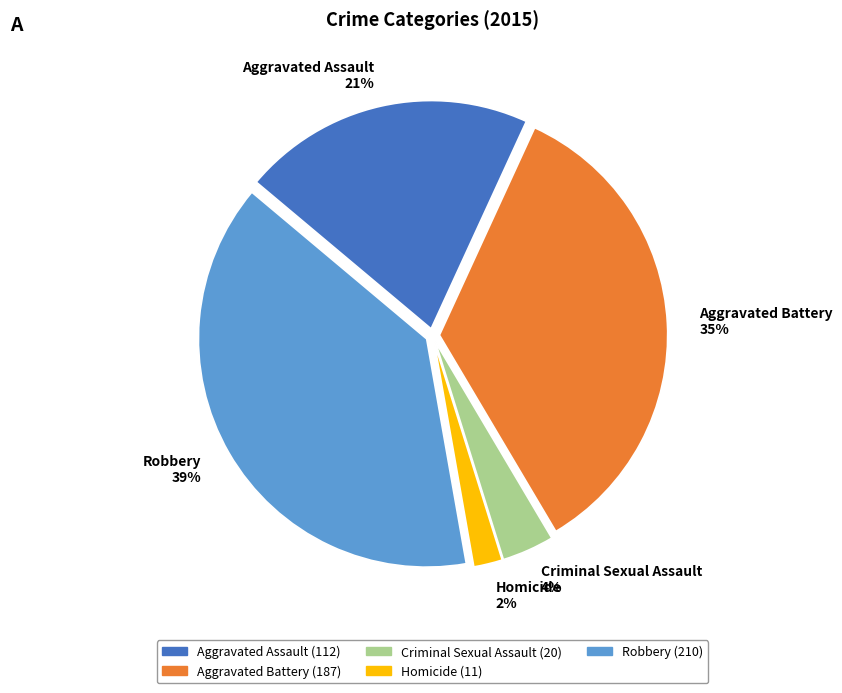

Between Aggravated Battery 35% and Aggravated Assault 21%, which is larger?

Aggravated Battery 35%